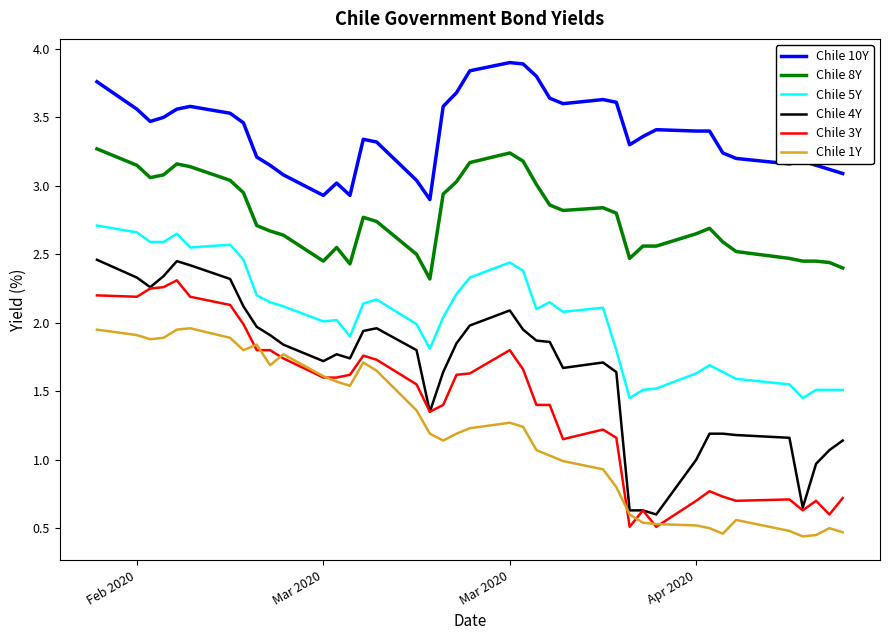

What is the greatest value displayed?

3.9